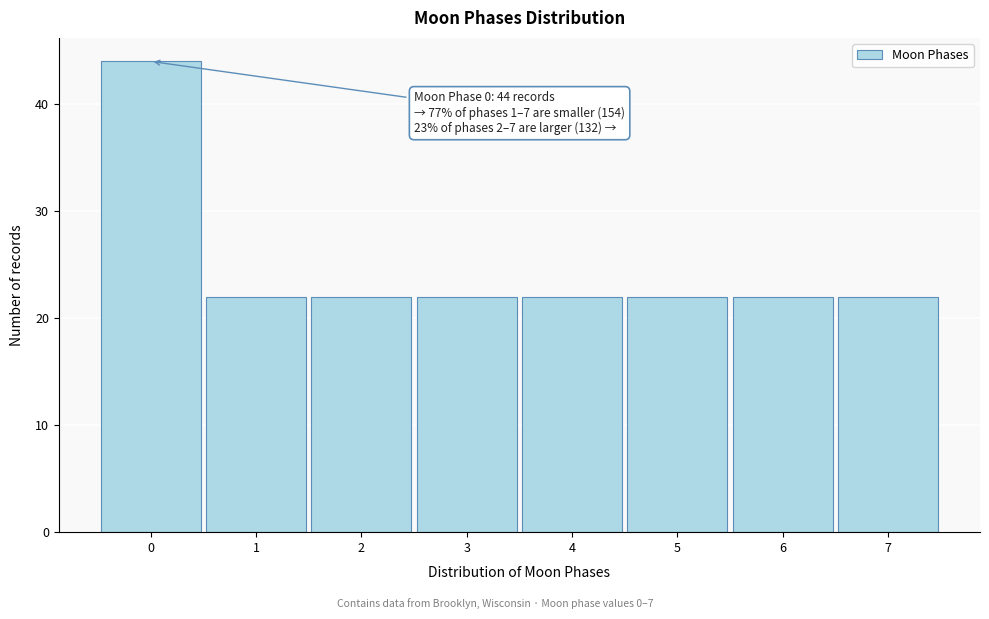

Reading right to left, extract all data points from this chart.

22	22	22	22	22	22	22	44